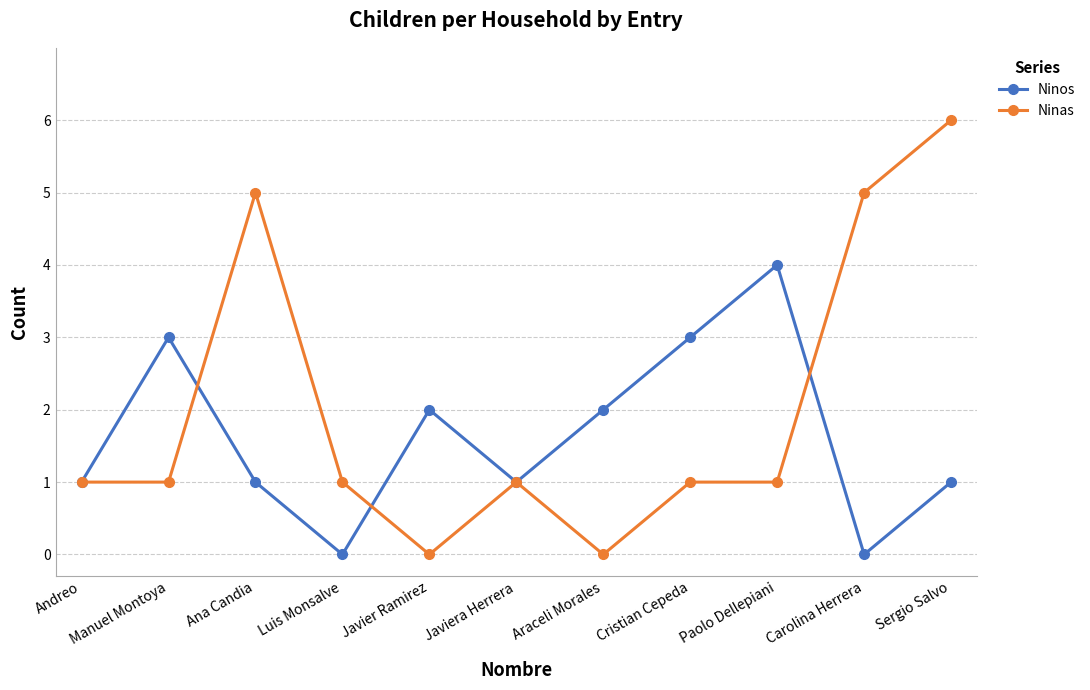

Count the Ninas values in the range 1 to 5.

8